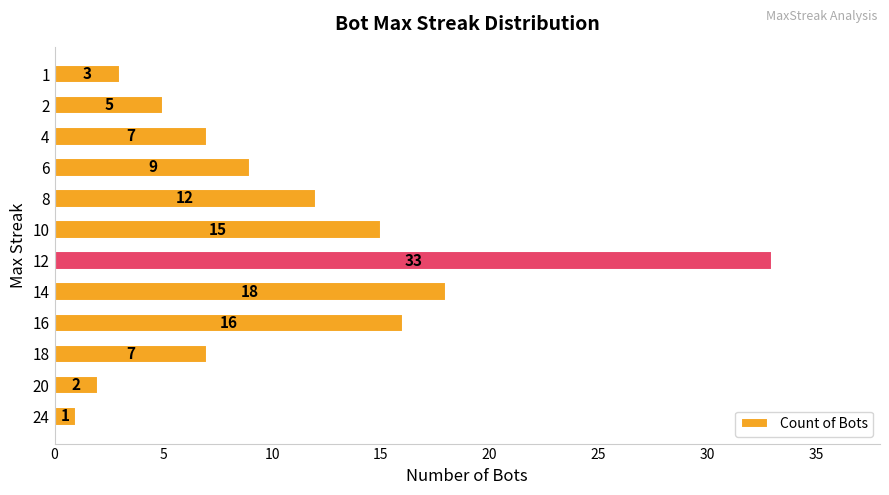

How many categories are shown in the chart?

12